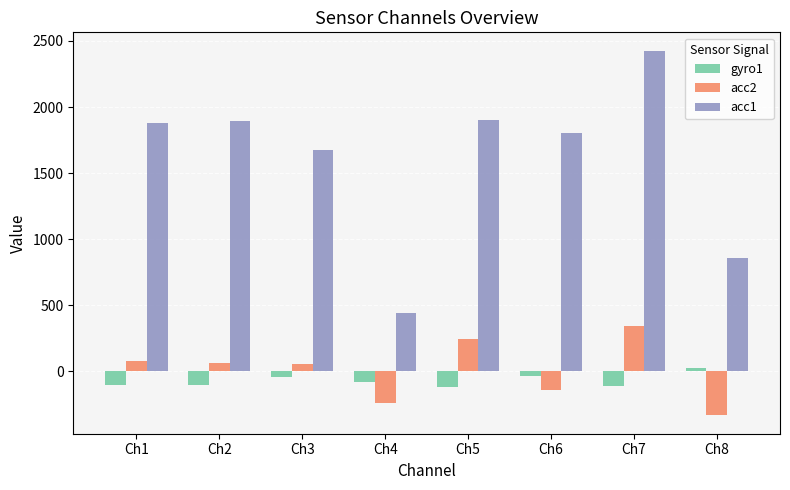

What are all the series names shown in the legend?

gyro1, acc2, acc1